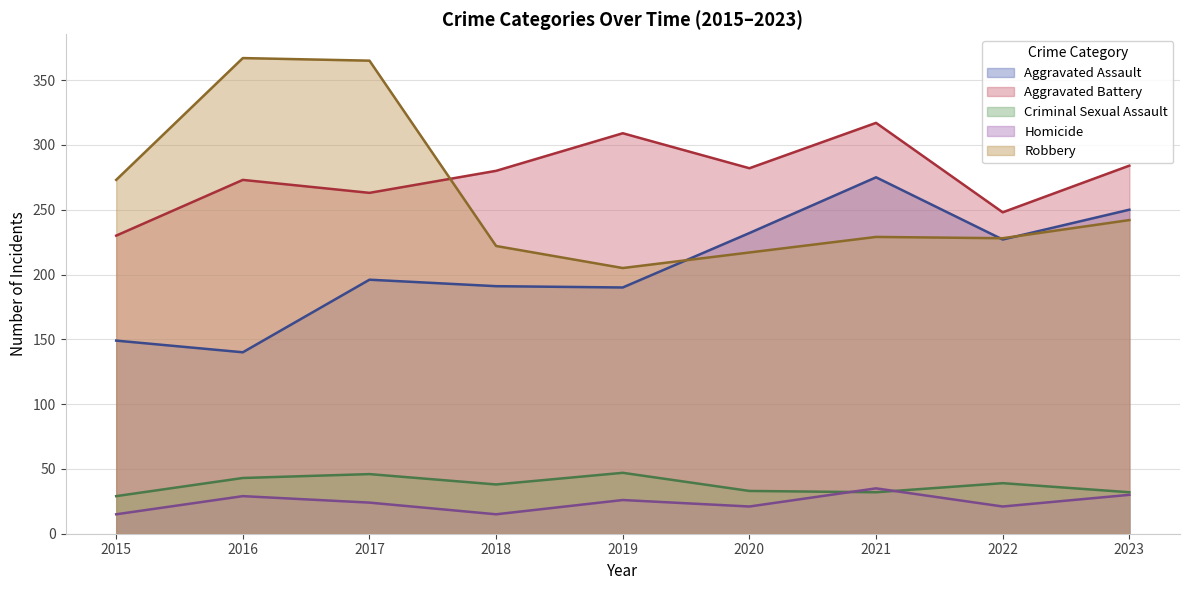

How many series are shown in this chart?

5